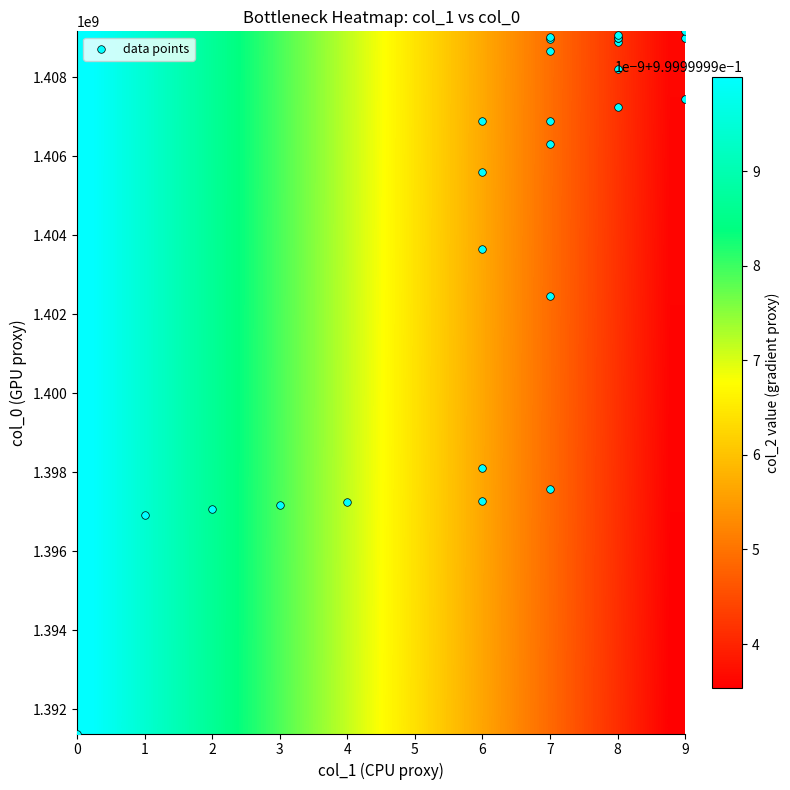

Count the col_1_values values in the range 6 to 8.

18